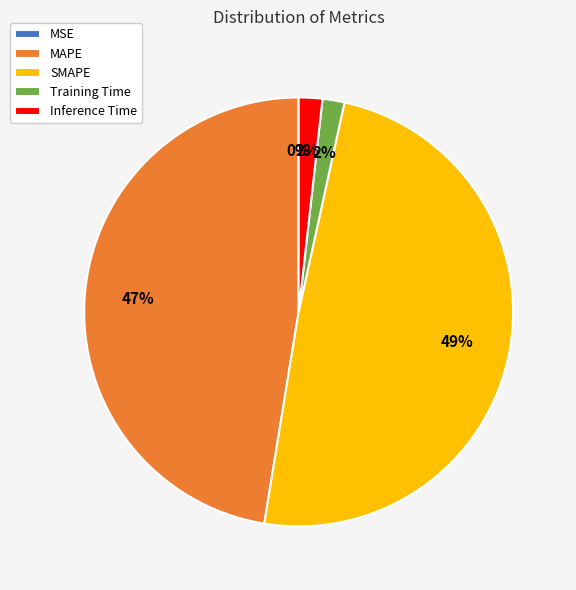

Is it true that SMAPE is 49% of the pie?

True